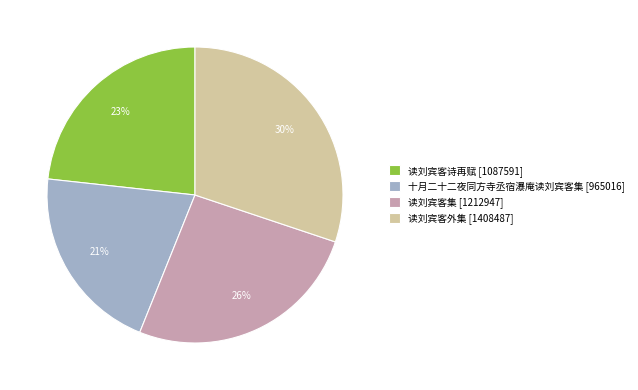

Count the number of slices in the pie.

4